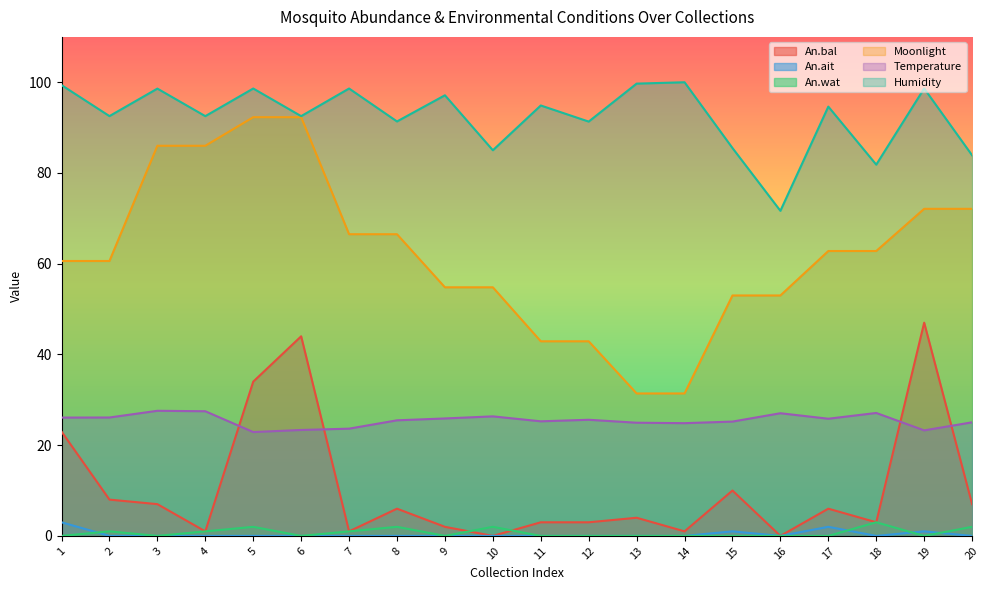

The An.ait series shows 1.7 at 4. True or false?

False